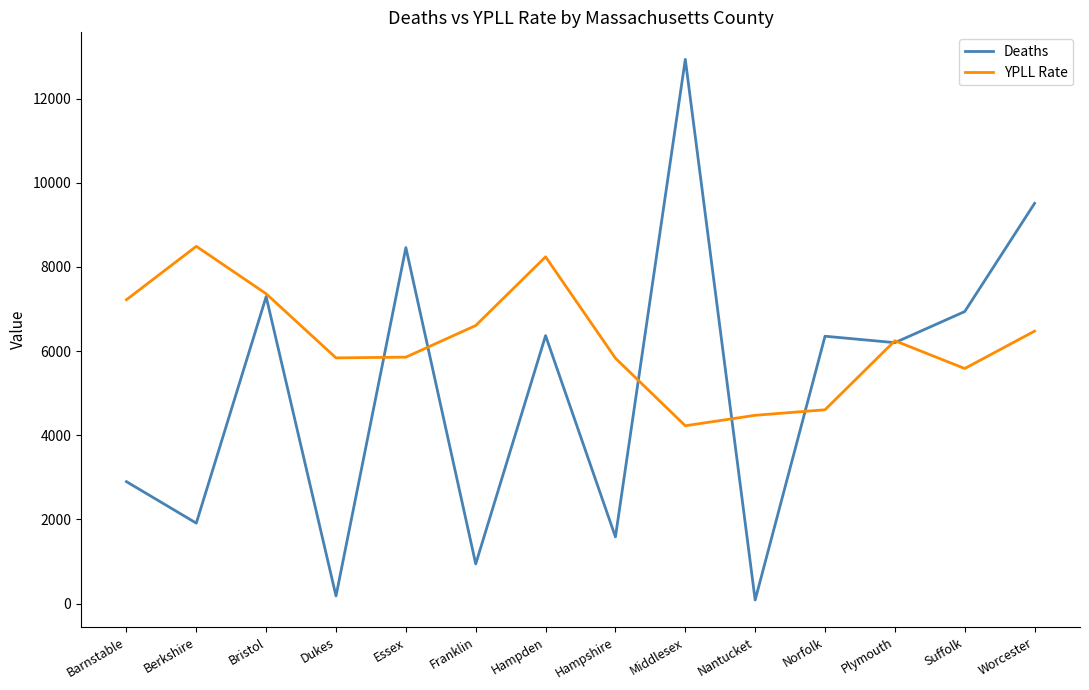

What is the difference between the second highest and second lowest values in the Deaths series?

9328.0